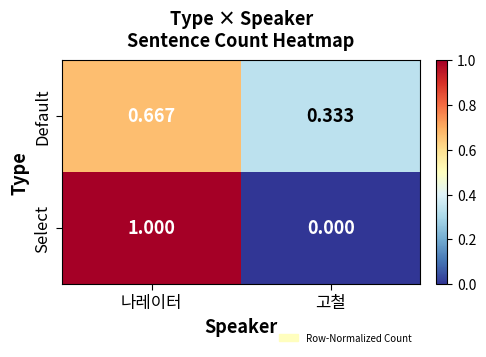

List the series in order of their peak value, lowest first.

Default, Select